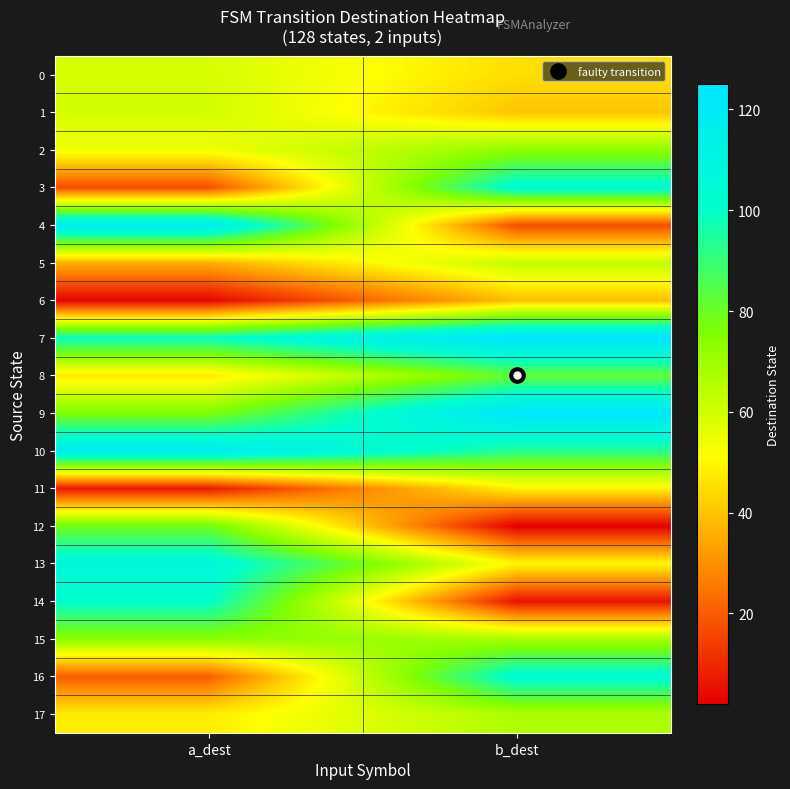

Reading left to right, what are all the values shown in this chart?

0: a_dest=59	b_dest=45
1: a_dest=60	b_dest=40
2: a_dest=54	b_dest=73
3: a_dest=17	b_dest=104
4: a_dest=118	b_dest=17
5: a_dest=36	b_dest=63
6: a_dest=3	b_dest=39
7: a_dest=99	b_dest=125
8: a_dest=47	b_dest=82
9: a_dest=76	b_dest=123
10: a_dest=118	b_dest=93
11: a_dest=7	b_dest=49
12: a_dest=79	b_dest=2
13: a_dest=107	b_dest=50
14: a_dest=101	b_dest=6
15: a_dest=74	b_dest=68
16: a_dest=20	b_dest=104
17: a_dest=48	b_dest=67